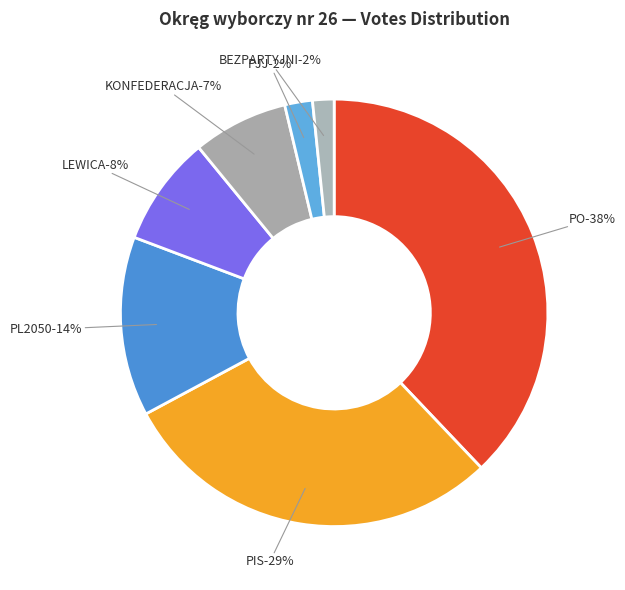

The PIS slice represents 29% of the pie. True or false?

True